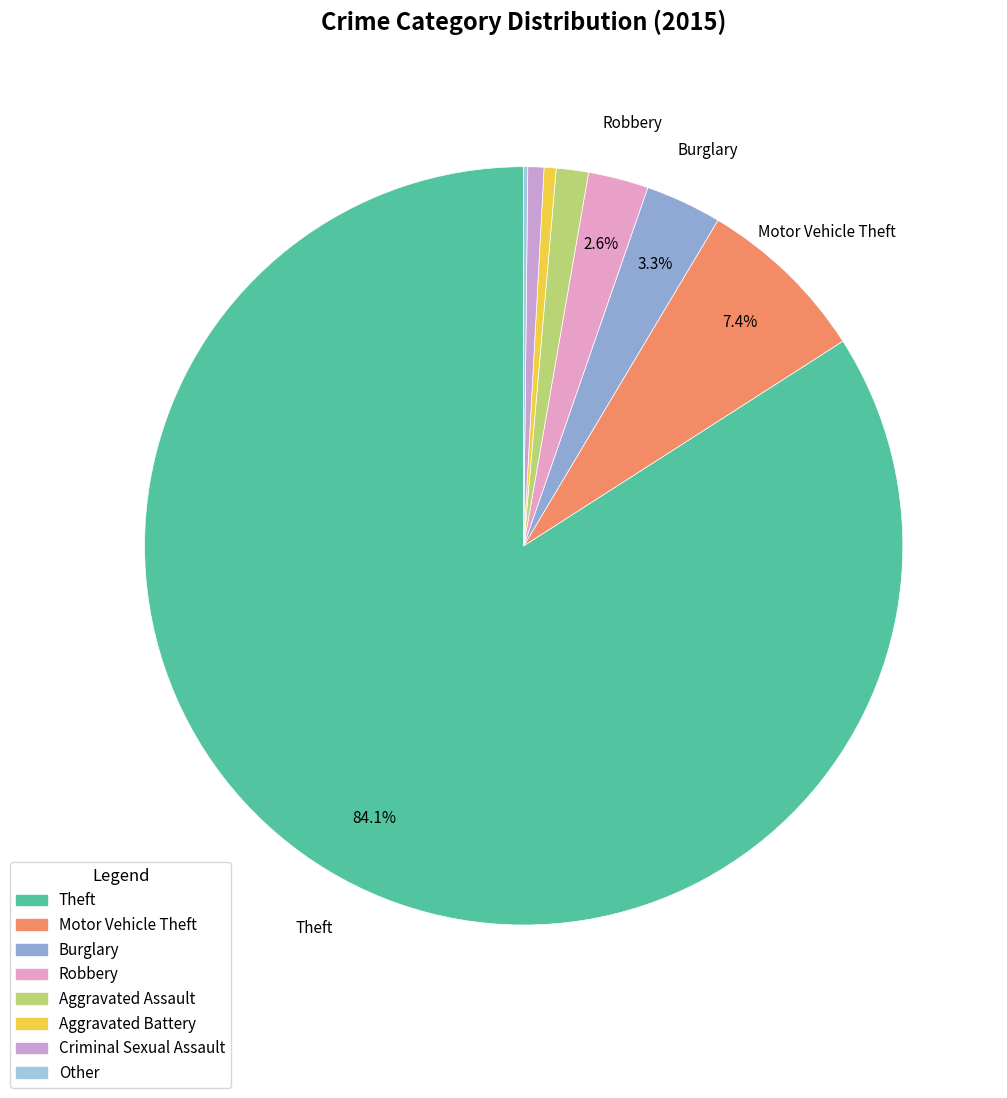

Combined, what portion of the pie is Criminal Sexual Assault and Aggravated Assault?

2.1%